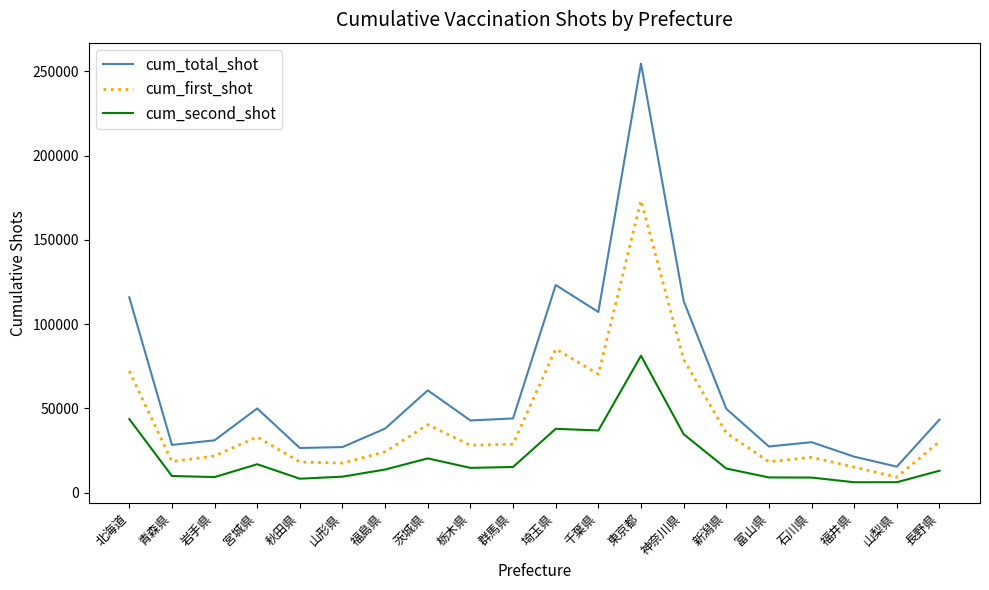

At which label is cum_total_shot closest to 134982?

埼玉県